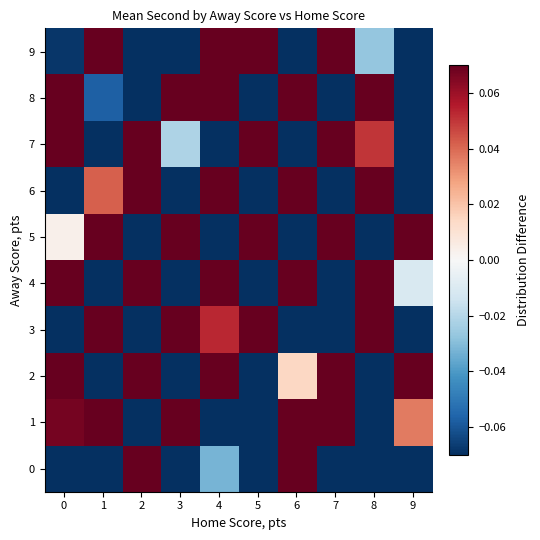

Which series has the widest spread of values?

8